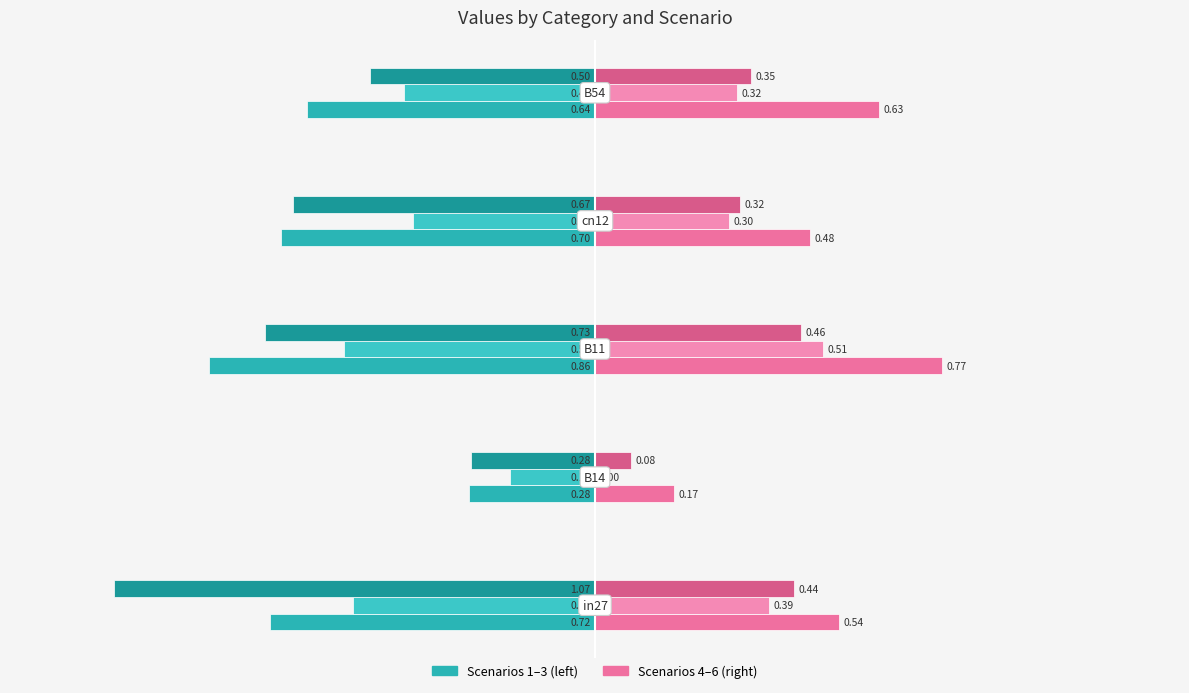

Count the number of data series in this chart.

6